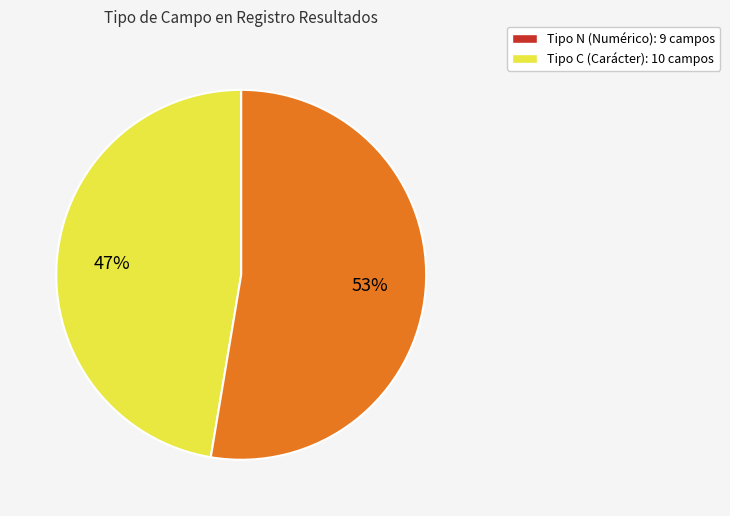

How many slices are in this pie chart?

2